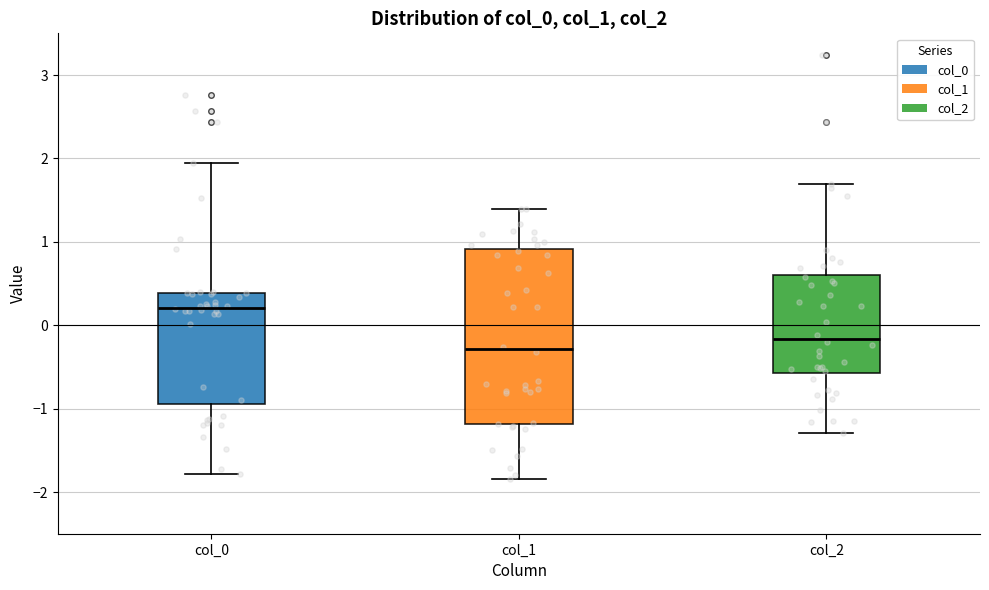

Reading left to right, read every box against the y-axis: the position of its median line, the range the box covers, and the ends of its whiskers. The values are not printed on the chart, so give them approximately, as read against the axis.

col_0: median 0.2, box -0.9 to 0.4, whiskers -1.8 to 1.9
col_1: median -0.3, box -1.2 to 0.9, whiskers -1.8 to 1.4
col_2: median -0.2, box -0.6 to 0.6, whiskers -1.3 to 1.7